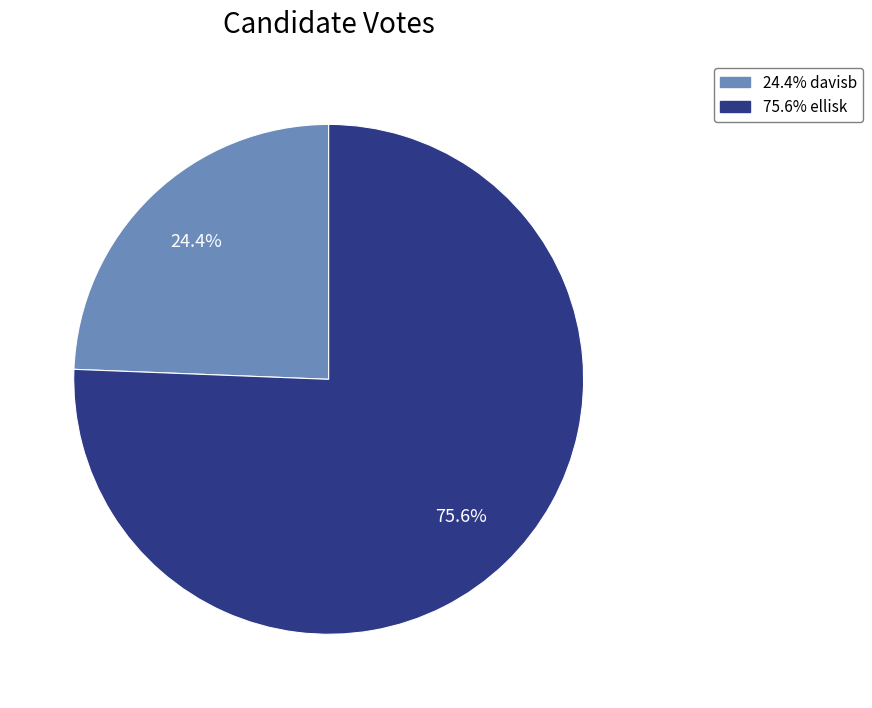

Is there any slice that represents more than half of the pie?

Yes